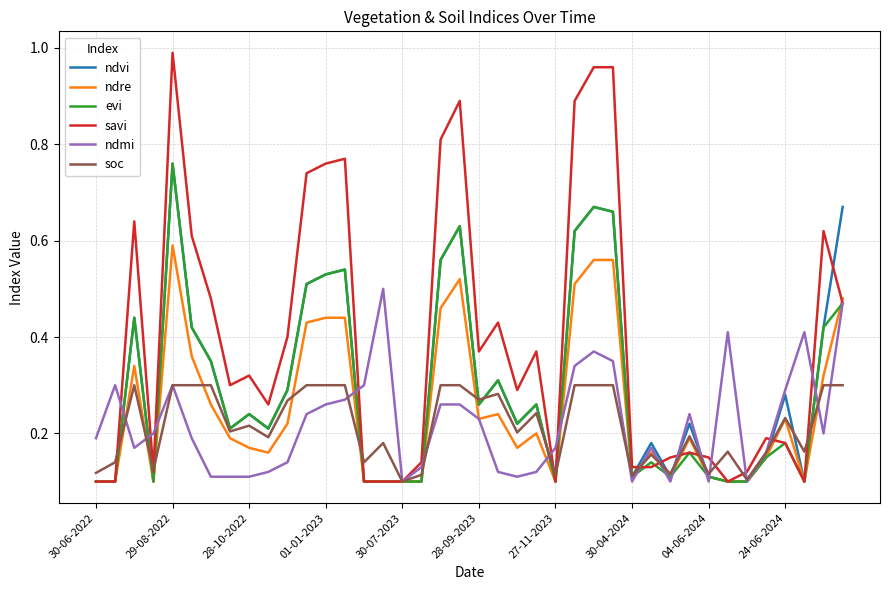

Does the chart have visible grid lines?

Yes